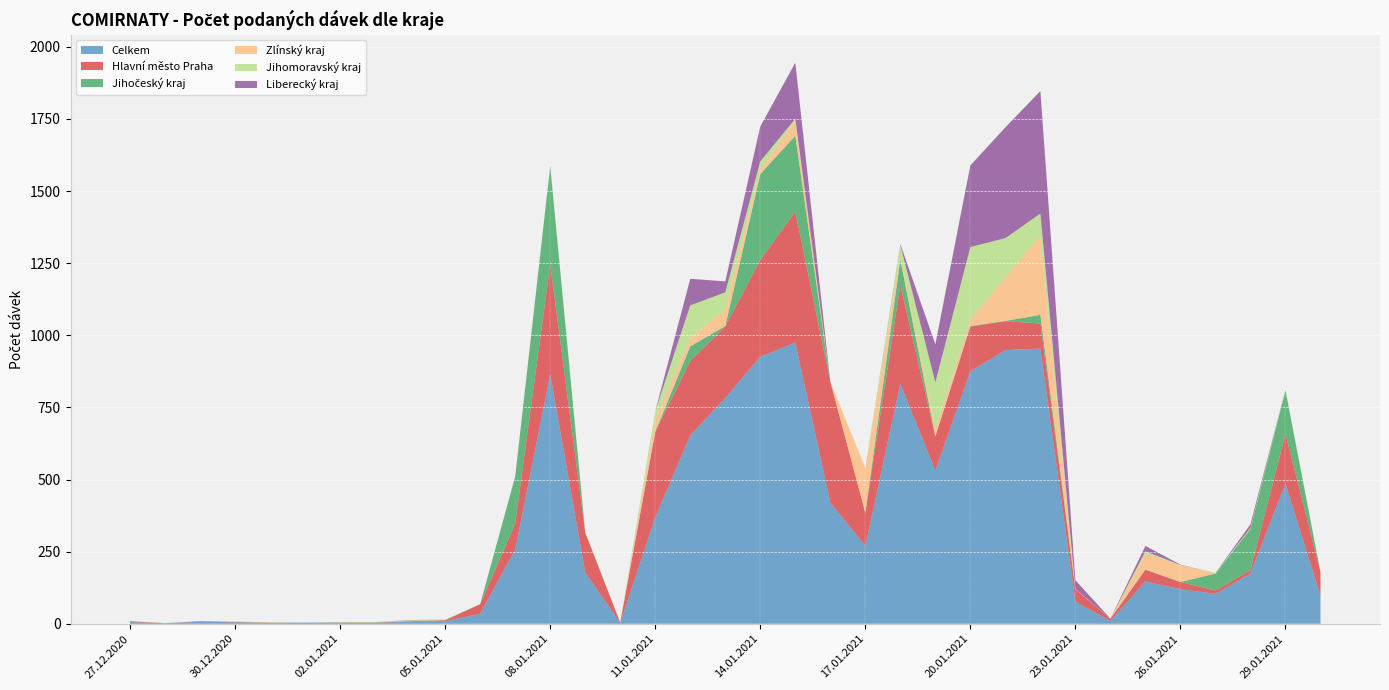

Reading left to right, transcribe all the data shown in this chart.

Celkem: 6	2	7	5	3	4	3	3	7	9	35	257	865	178	3	369	653	783	926	975	420	270	832	531	875	949	954	77	10	147	120	104	174	486	97
Hlavní město Praha: 3	0	2	1	1	0	1	1	2	3	33	90	381	138	1	297	258	248	335	454	419	115	342	118	155	100	87	43	7	40	25	11	12	172	82
Jihočeský kraj: 0	0	0	1	0	0	1	1	0	1	0	163	340	0	0	0	51	1	298	263	0	0	88	1	2	1	30	0	1	1	0	59	143	151	0
Zlínský kraj: 0	0	0	1	0	0	0	0	1	0	0	0	0	0	0	43	29	59	12	54	0	155	12	26	22	151	275	1	0	55	59	0	0	0	0
Jihomoravský kraj: 0	1	0	0	1	0	0	1	2	2	1	0	4	3	2	28	113	58	32	5	0	0	39	161	252	136	76	0	0	8	0	2	4	4	1
Liberecký kraj: 0	0	0	0	0	0	0	0	1	0	0	1	0	0	0	0	92	38	121	194	0	0	3	132	283	384	425	30	0	19	1	0	12	0	0